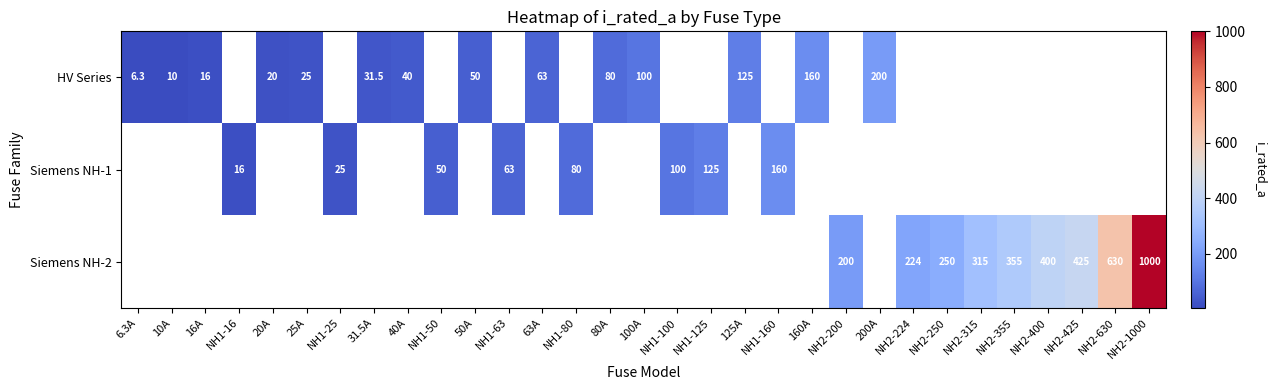

True or false: HV Series has a value of 11.1 at 6.3A.

False